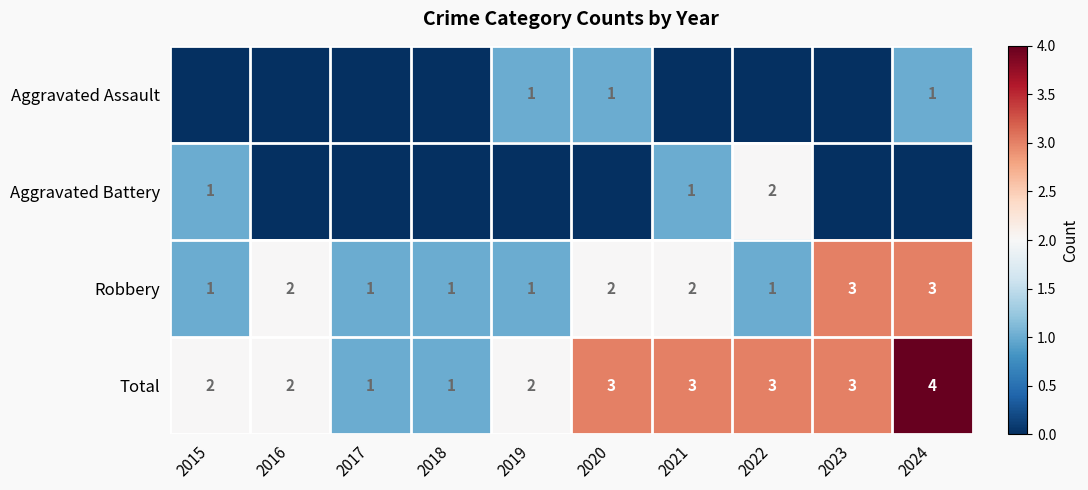

The value of Aggravated Assault at 2024 is 1. True or false?

True